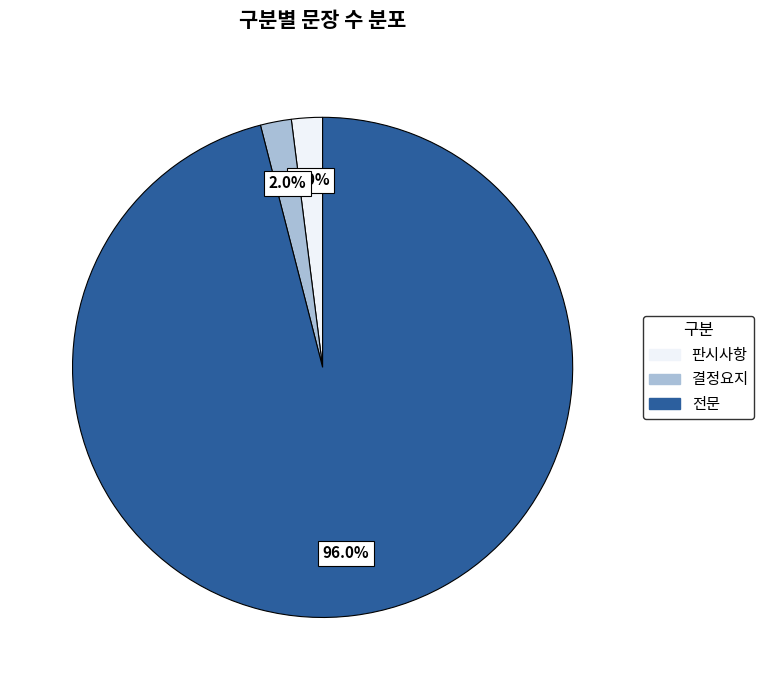

How many slices are in this pie chart?

3